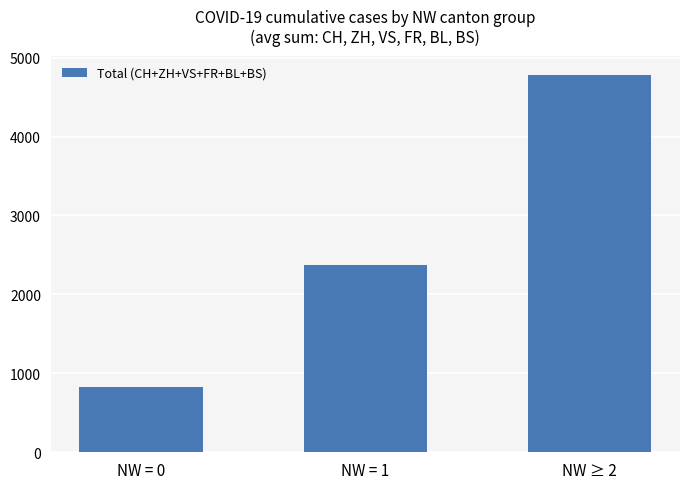

Reading right to left, extract all data points from this chart.

4784	2371	822